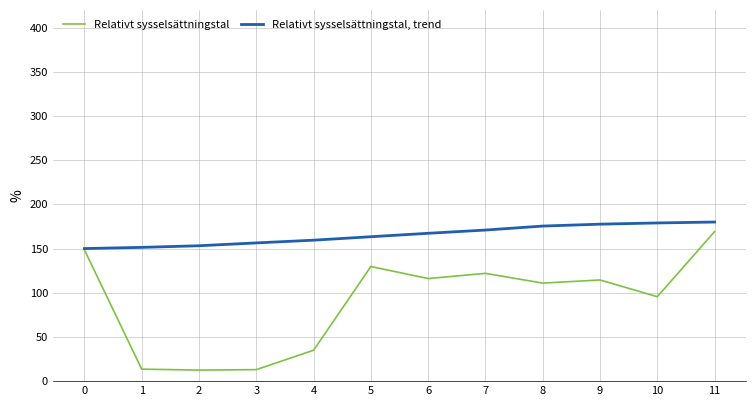

Where is Relativt sysselsättningstal nearest to the value 90?

10